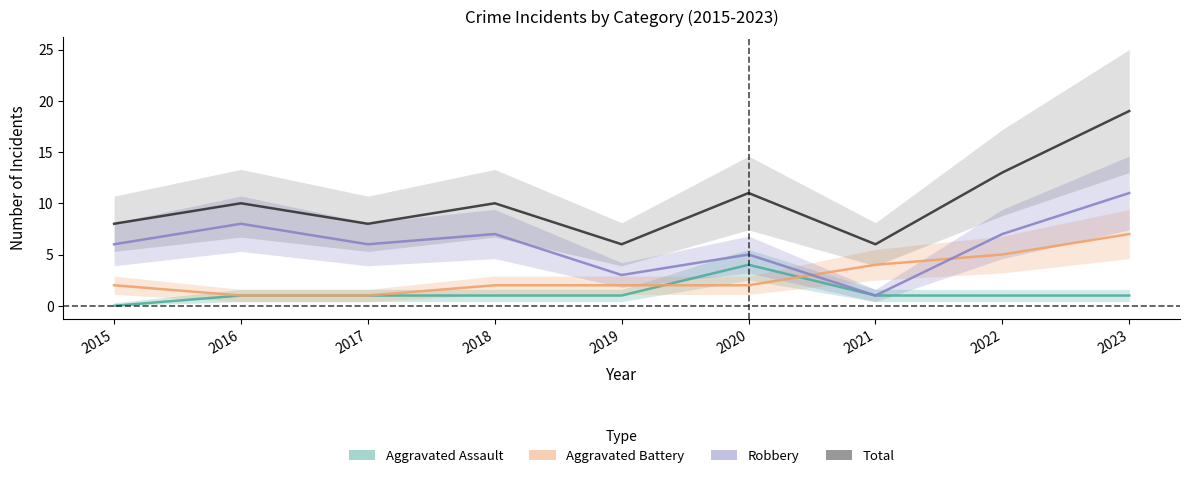

Which series has the widest spread of values?

Total